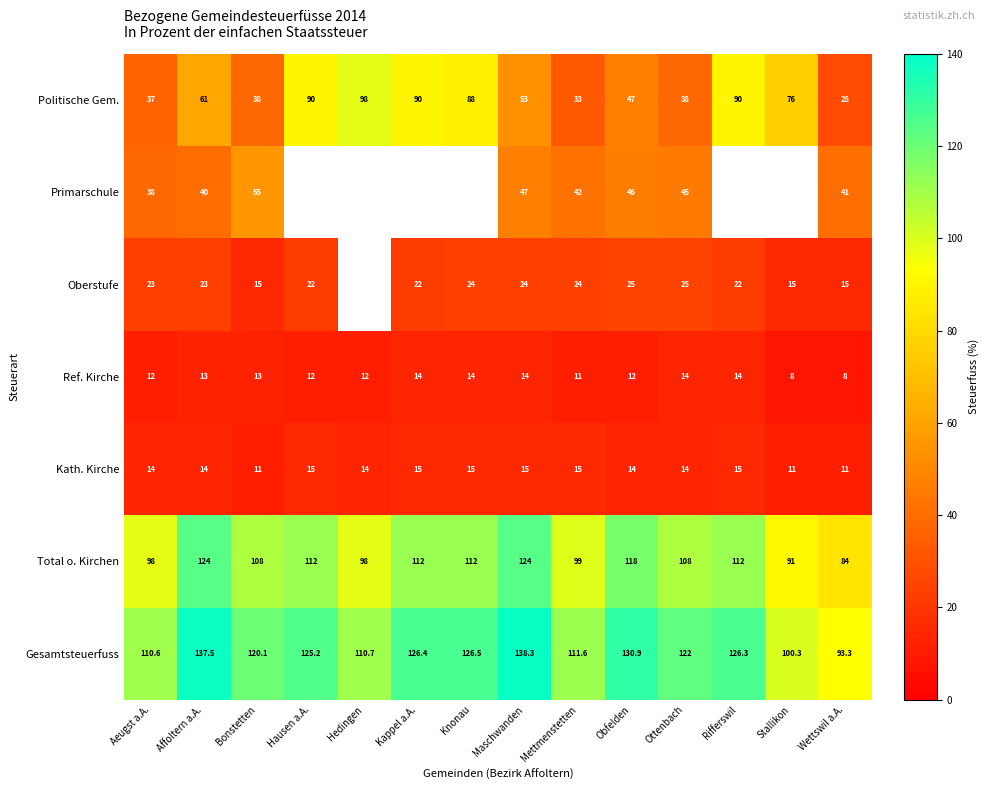

Where is Gesamtsteuerfuss nearest to the value 115?

Mettmenstetten